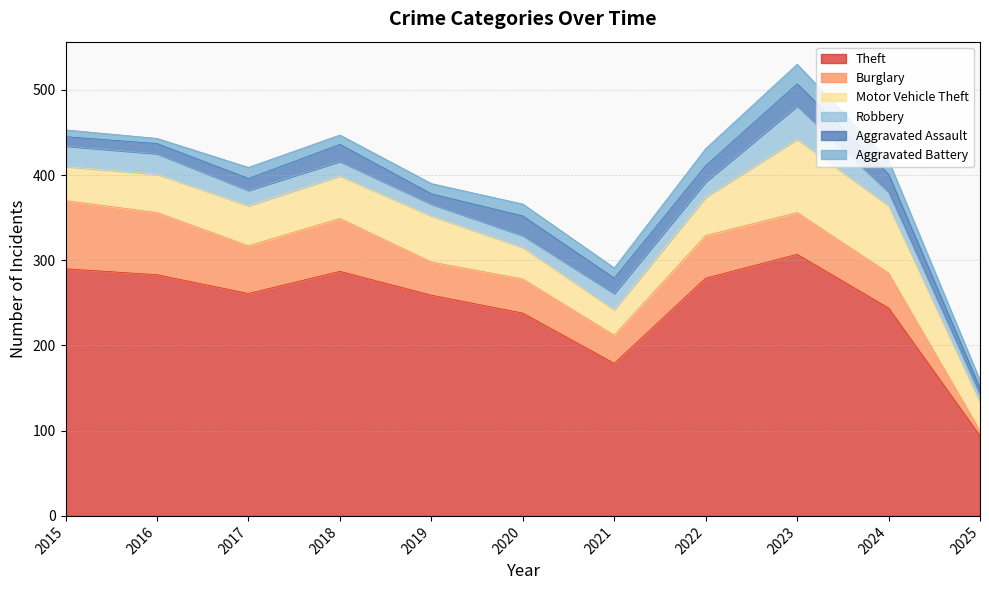

What is the difference between the second highest and second lowest values in the Aggravated Battery series?

12